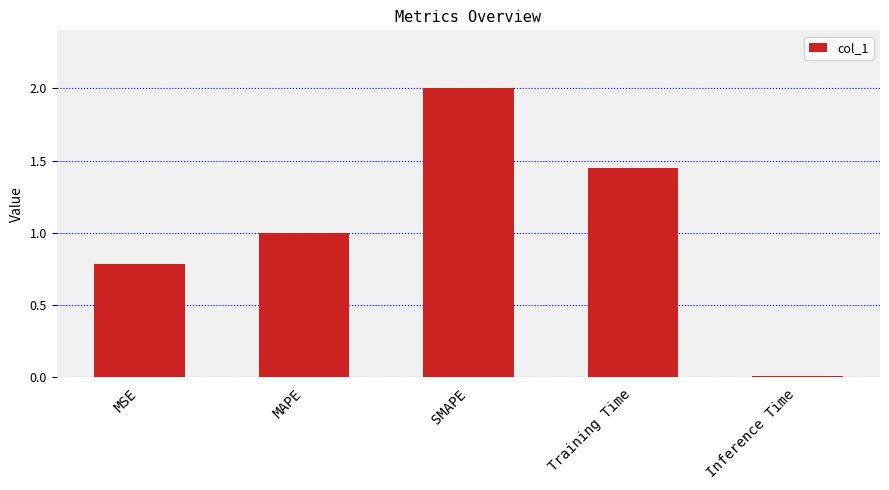

What is the value of the 3rd bar from the left?

2.0